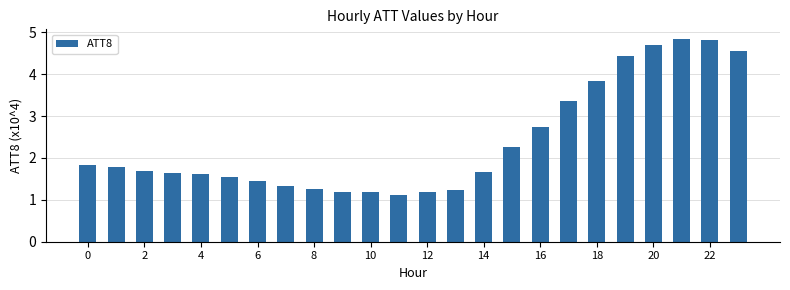

What is the difference between the maximum and minimum values?

3.7